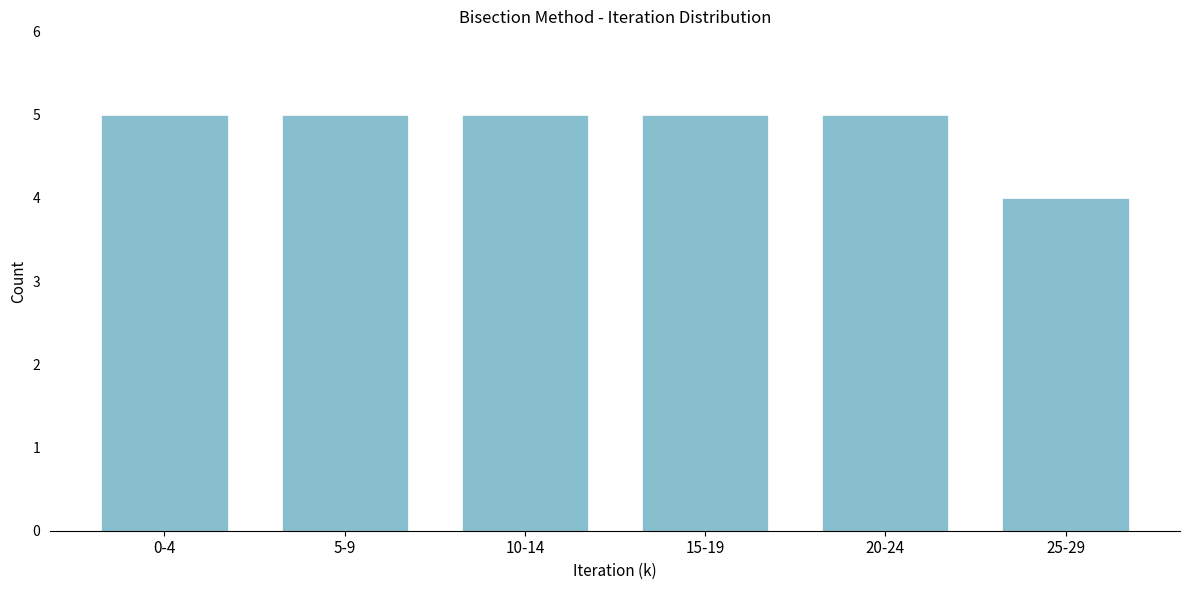

Reading left to right, what are all the values shown in this chart?

5	5	5	5	5	4